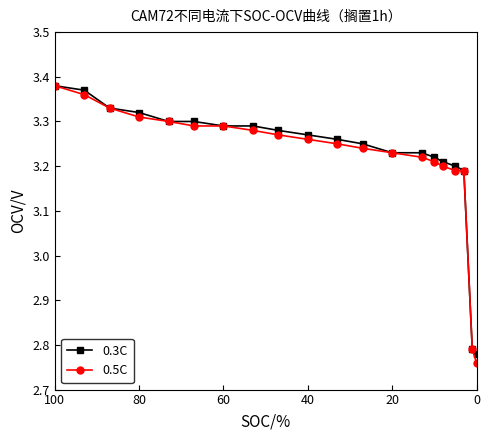

True or false: 0.3C and 0.5C cross at least once.

False